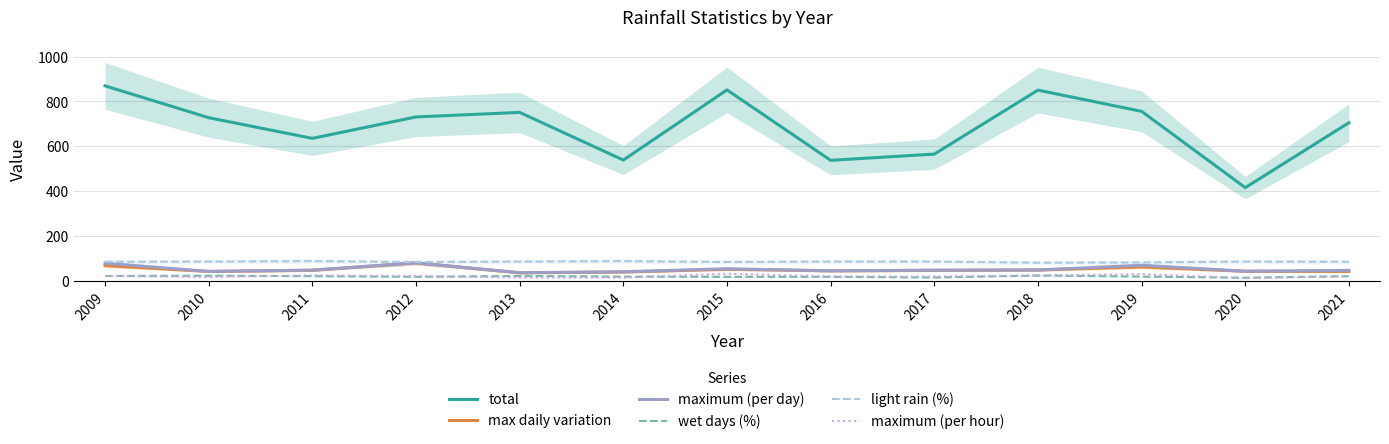

Which category has the lowest value in the wet days (%) series?

2020